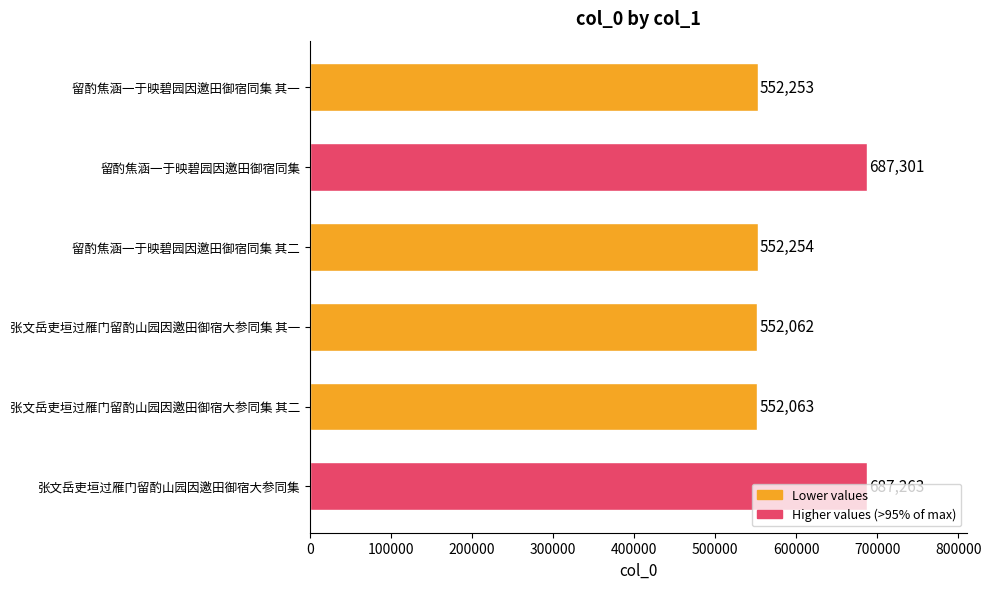

Which has a higher value, 张文岳吏垣过雁门留酌山园因邀田御宿大参同集 or 留酌焦涵一于映碧园因邀田御宿同集 其一?

张文岳吏垣过雁门留酌山园因邀田御宿大参同集